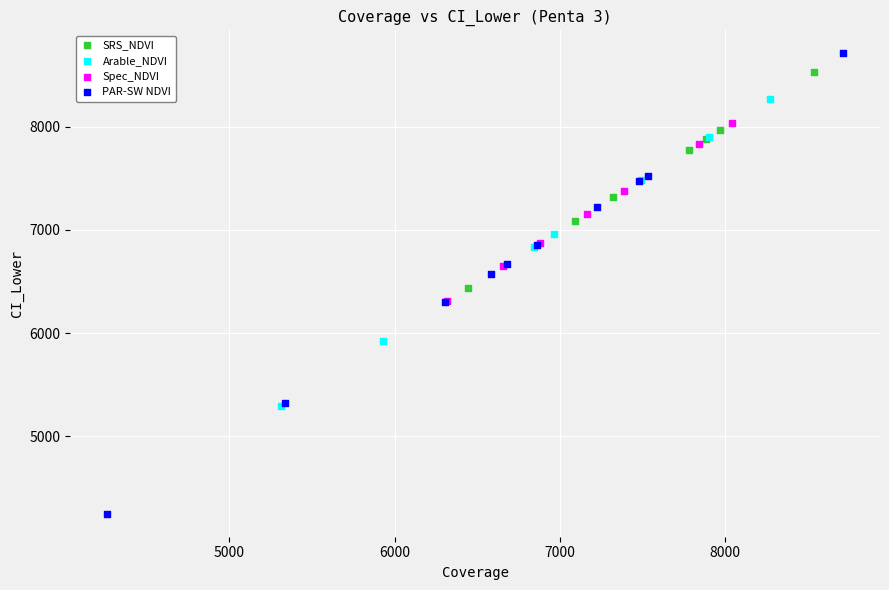

Which series has the widest spread of Y values?

PAR-SW NDVI